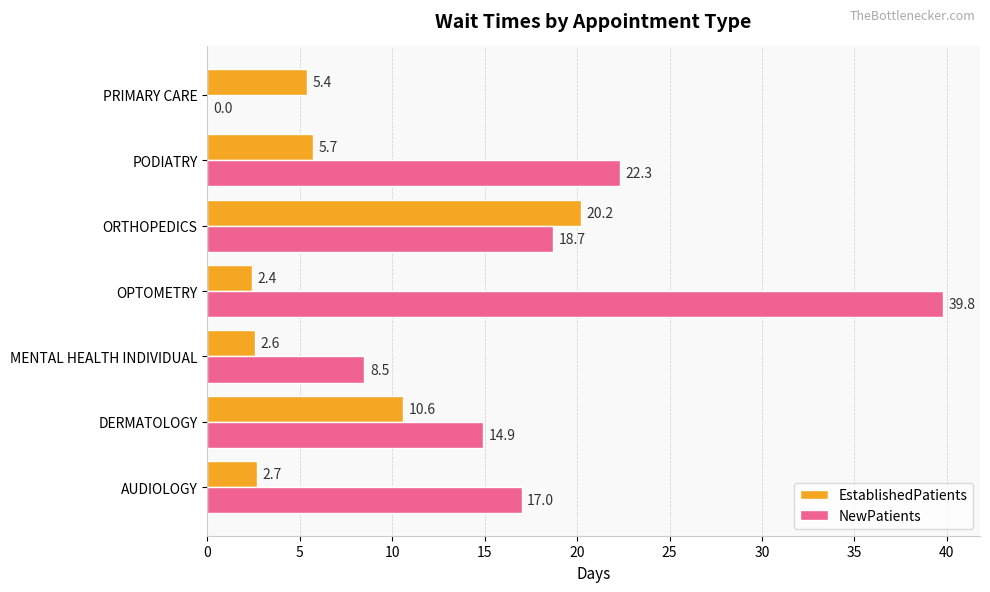

Is it true that NewPatients equals 6.3 at DERMATOLOGY?

False